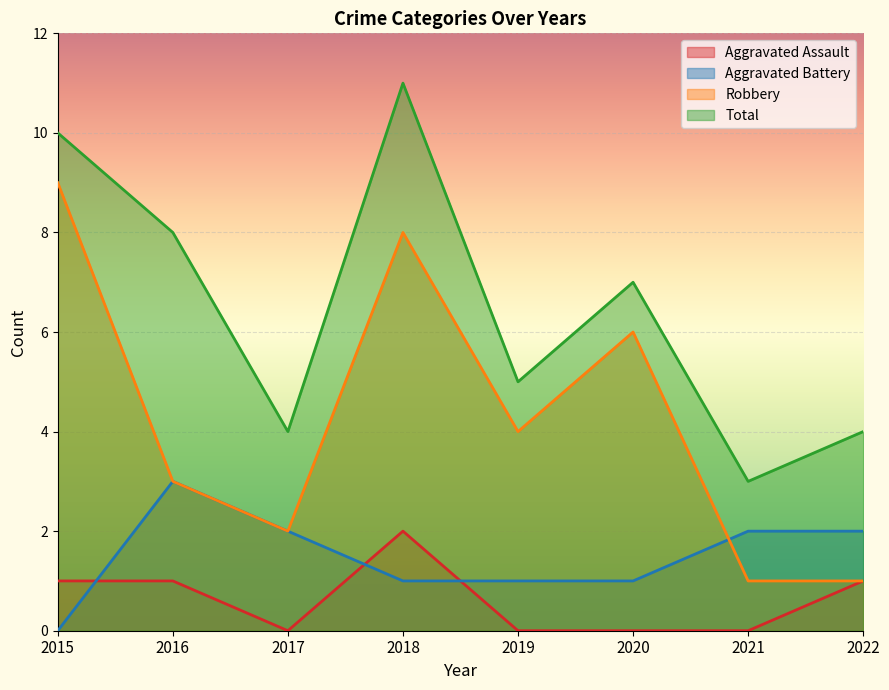

What is the spread (max minus min) of values at 2018?

10